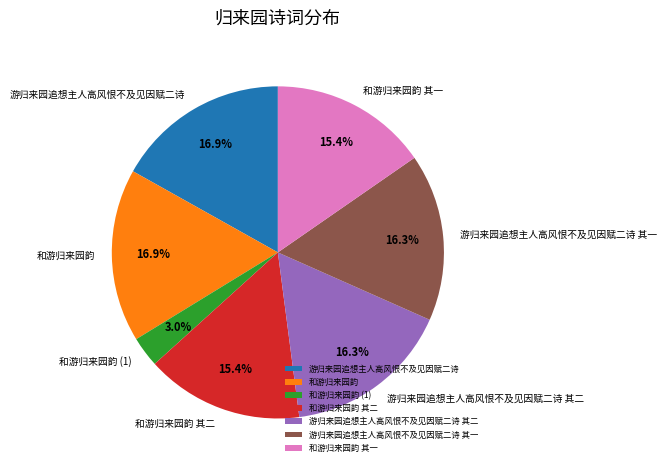

Count the number of slices in the pie.

7